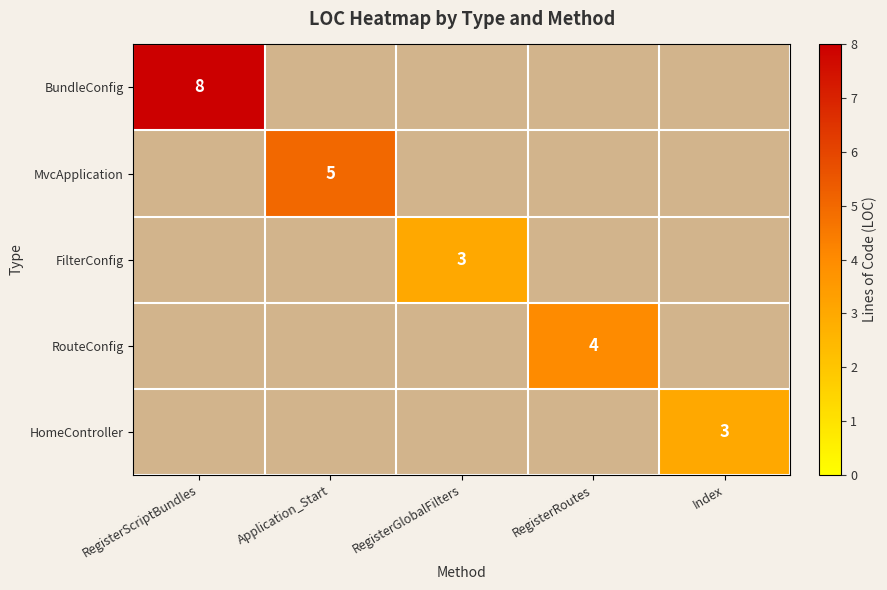

True or false: RouteConfig has a value of 4 at RegisterRoutes.

True